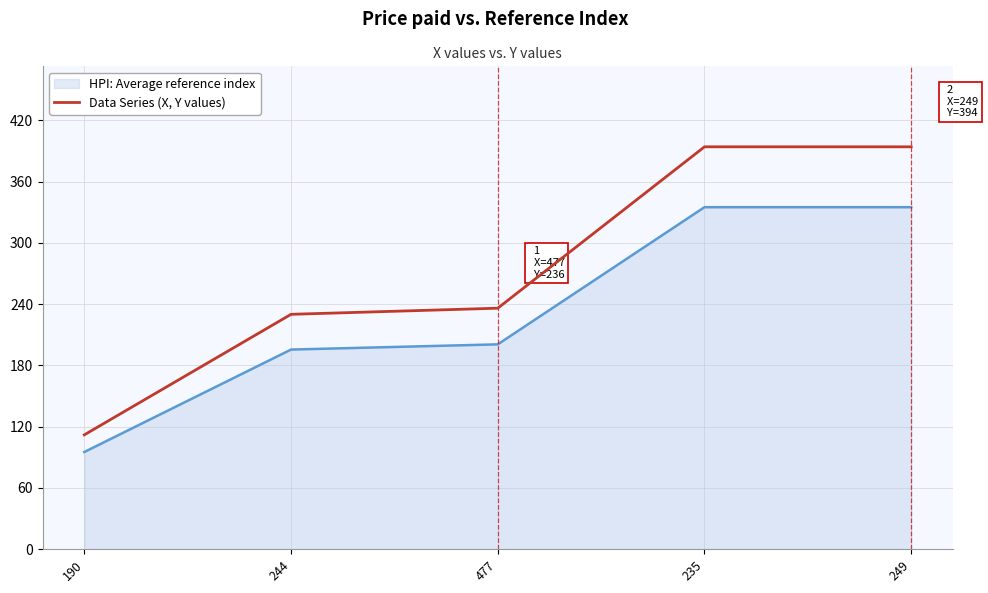

What is the spread (max minus min) of values at 249?

59.1